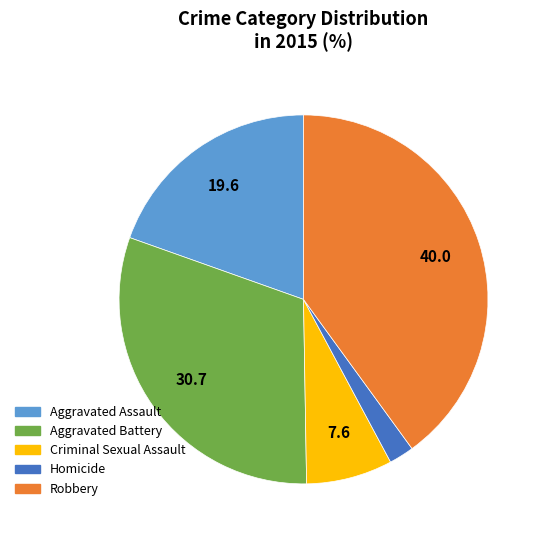

Between Aggravated Assault and Aggravated Battery, which is larger?

Aggravated Battery